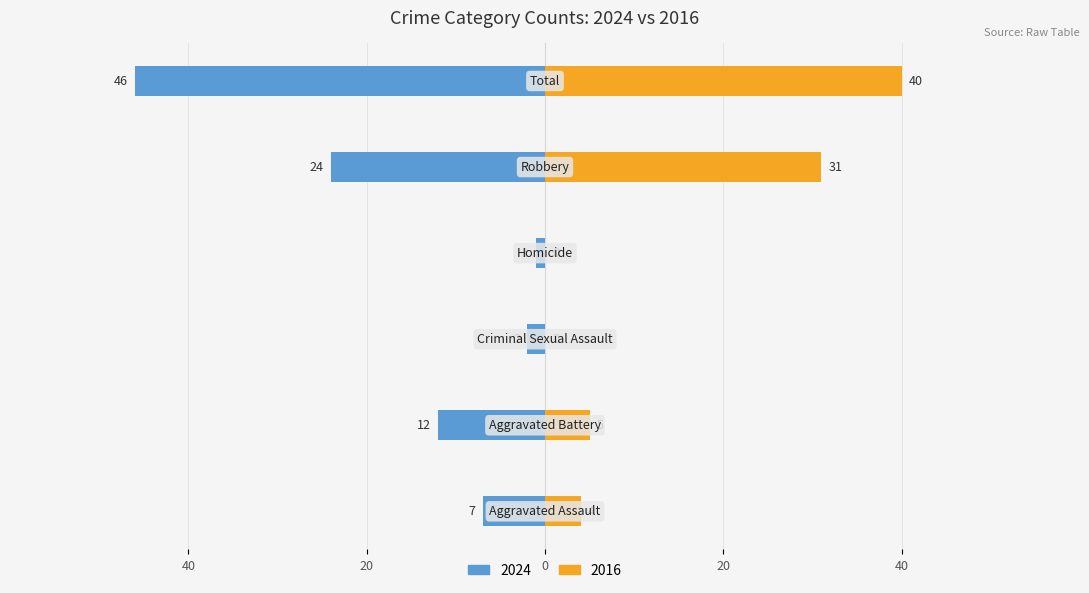

What is the label of the 3rd bar from the right?

Homicide